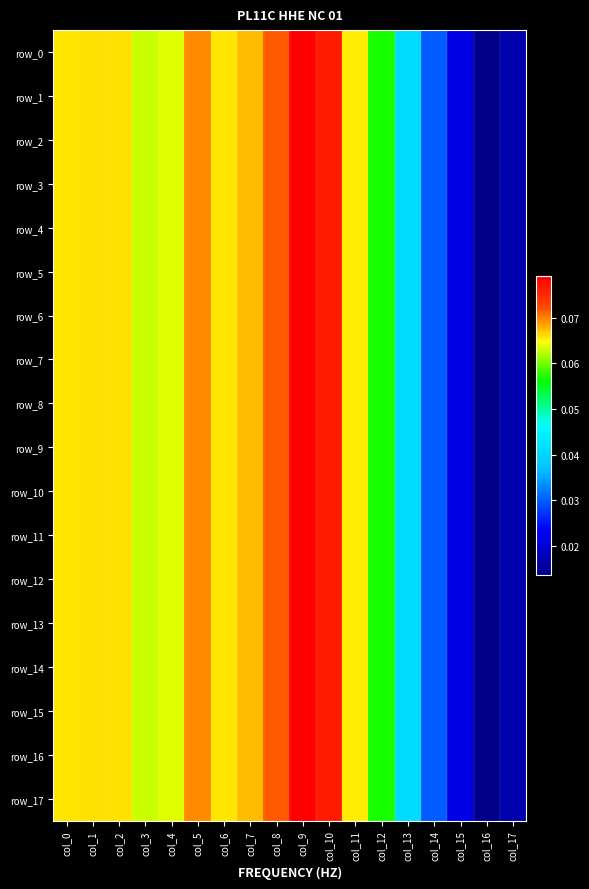

Which series has the widest spread of values?

row_16